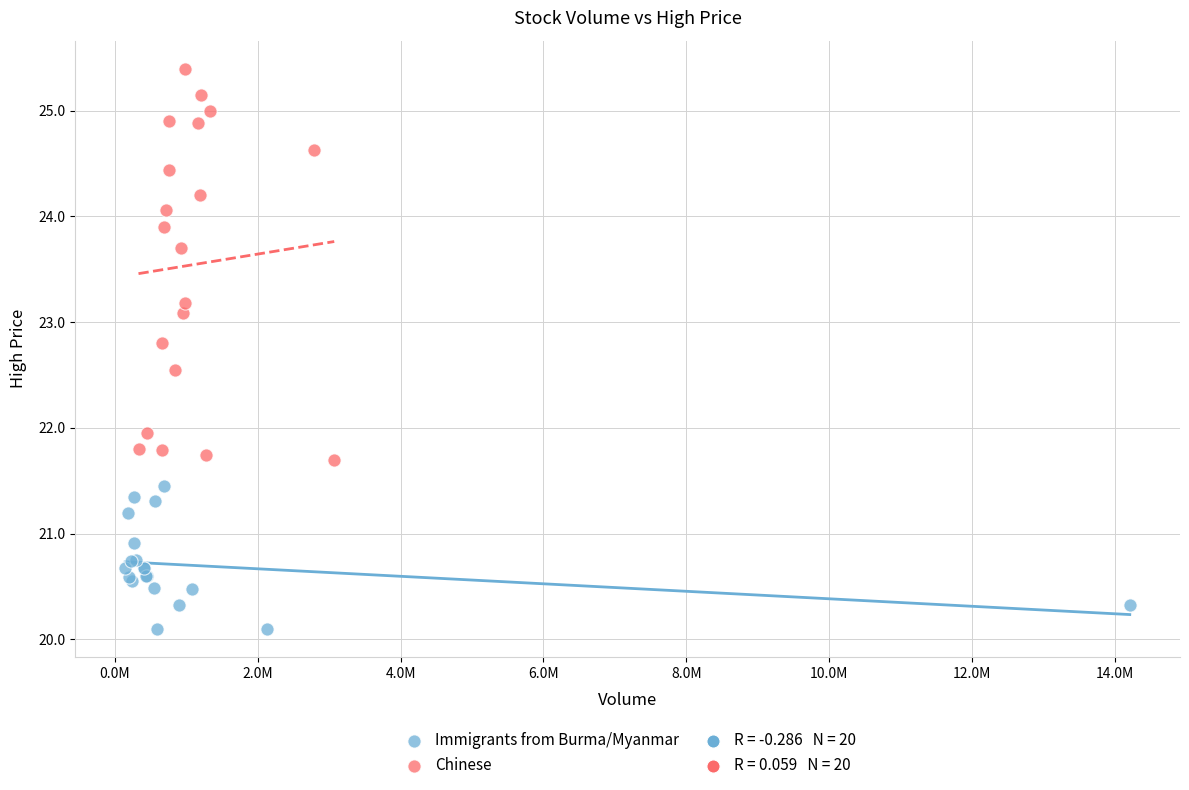

Which series contains the highest Y value?

Chinese